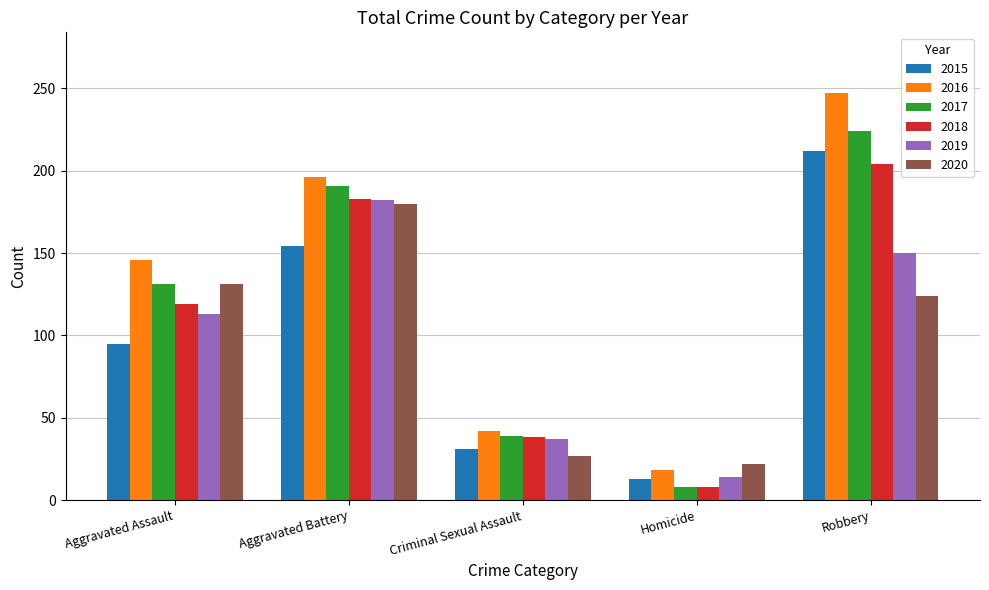

Count the number of data series in this chart.

6